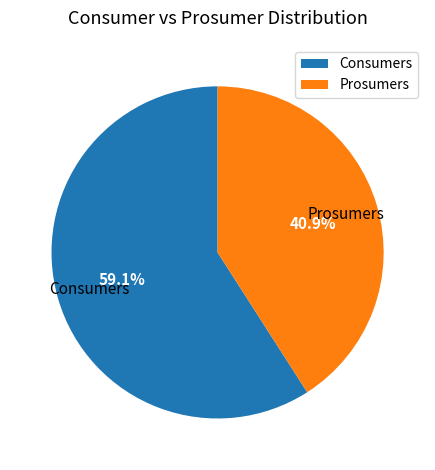

Is the sum of Consumers and Prosumers greater than half?

Yes